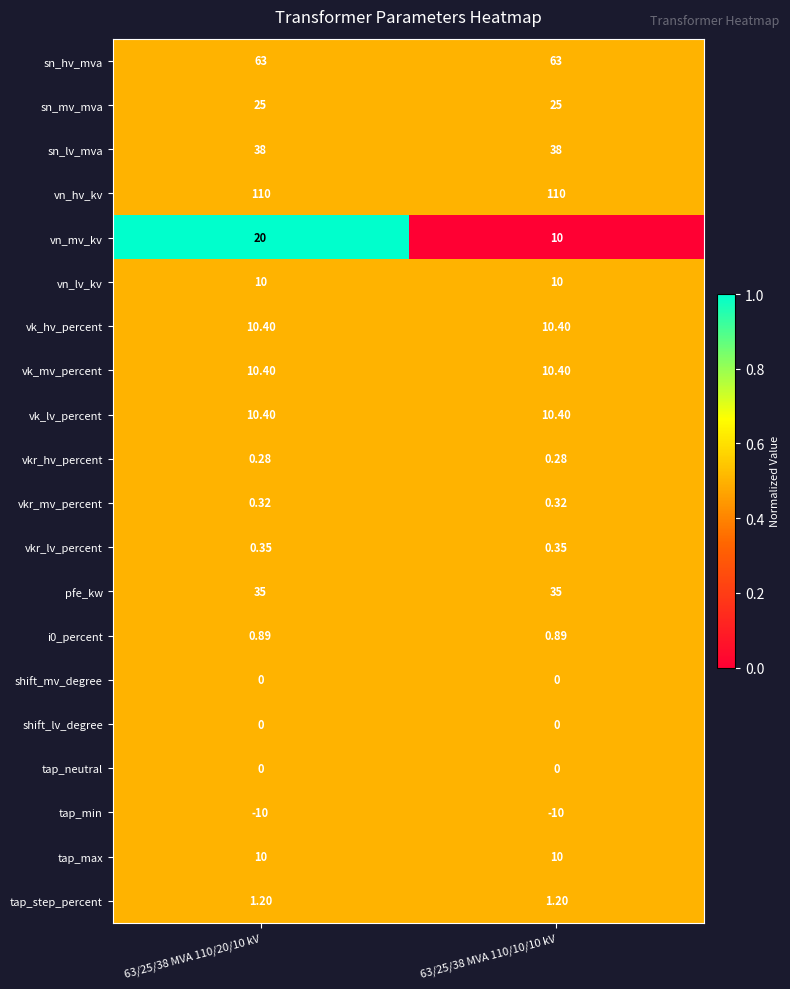

How many categories are shown in the chart?

2